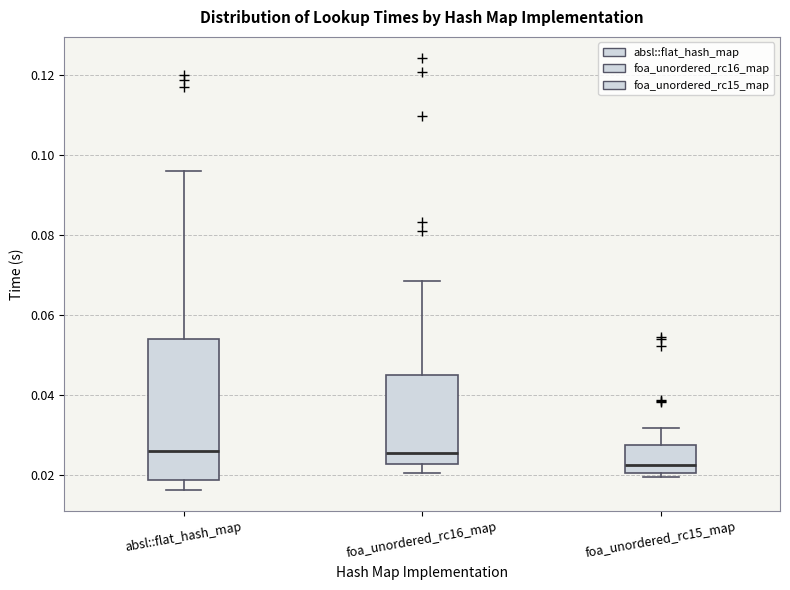

Reading left to right, read every box against the y-axis: the position of its median line, the range the box covers, and the ends of its whiskers. The values are not printed on the chart, so give them approximately, as read against the axis.

absl::flat_hash_map: median 0.026, box 0.018 to 0.054, whiskers 0.016 to 0.096
foa_unordered_rc16_map: median 0.026, box 0.022 to 0.046, whiskers 0.020 to 0.068
foa_unordered_rc15_map: median 0.022, box 0.020 to 0.028, whiskers 0.020 (just below the box's lower edge) to 0.032